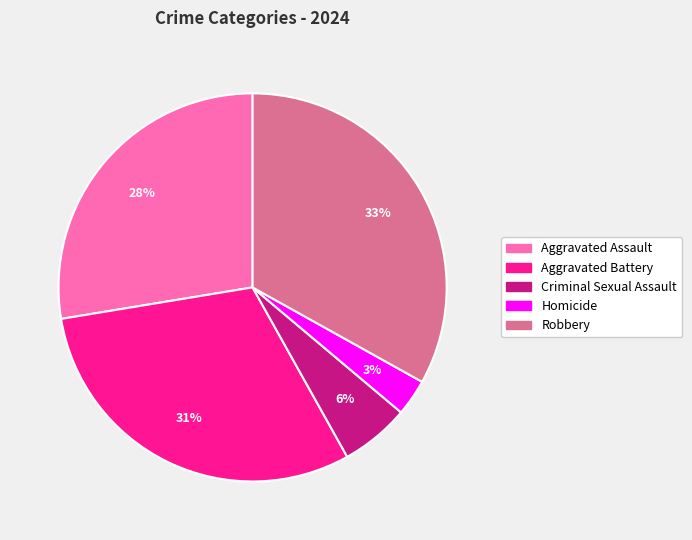

Which has a higher value, Homicide or Aggravated Assault?

Aggravated Assault